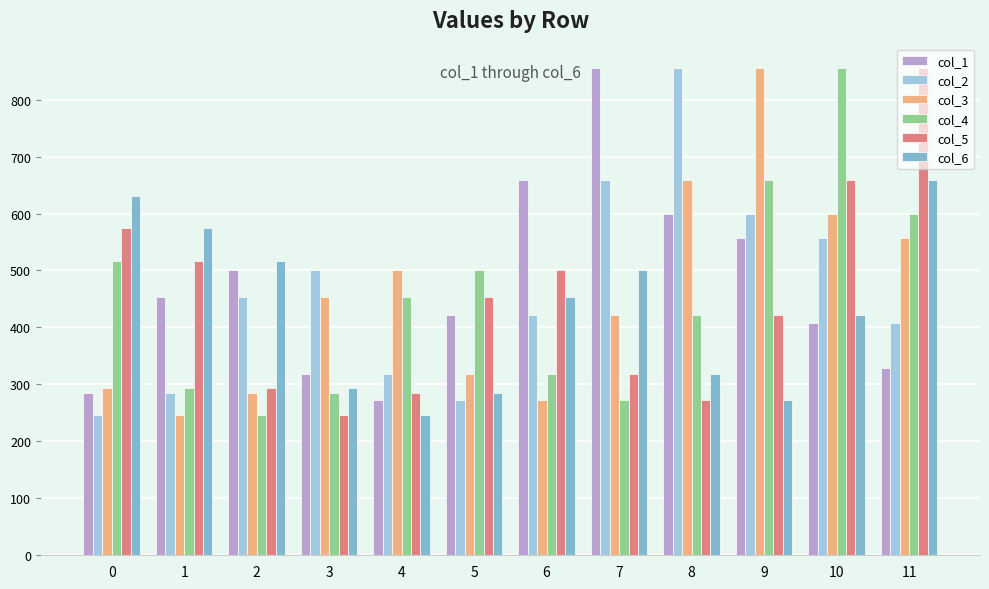

At which label is col_3 closest to 551?

11